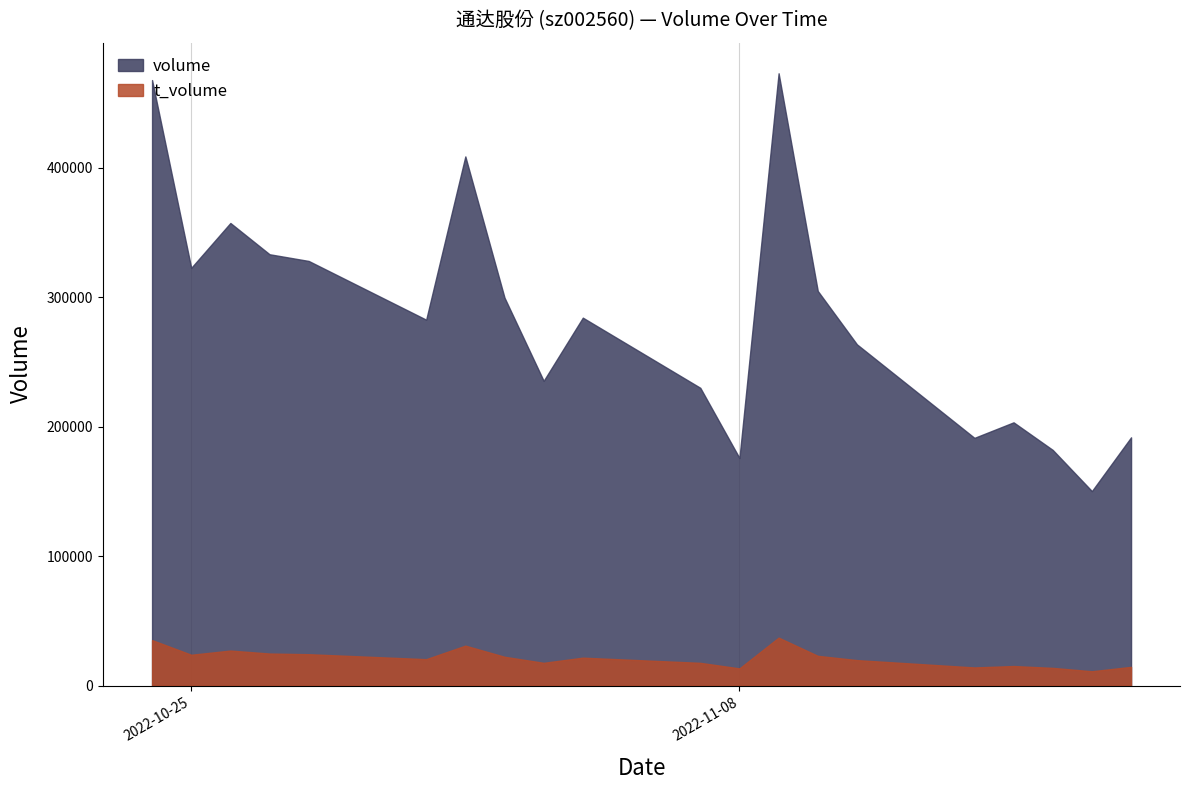

At 2022-11-03, list the series in order from smallest to largest.

t_volume, volume